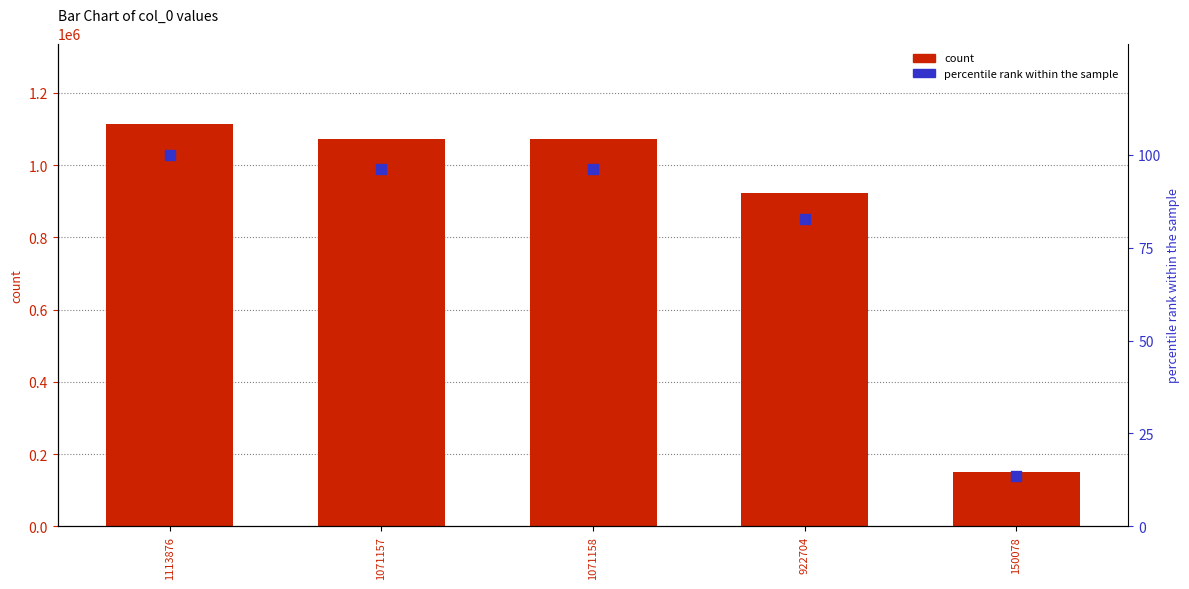

At how many categories does at least one series exceed 802667?

4